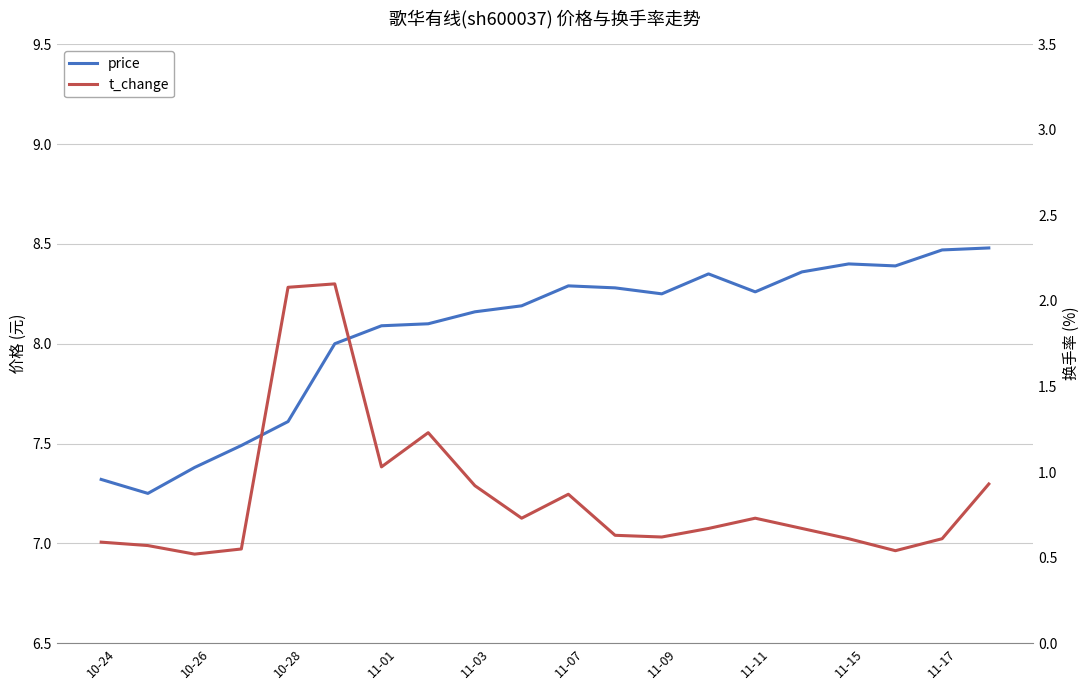

How many series are shown in this chart?

2